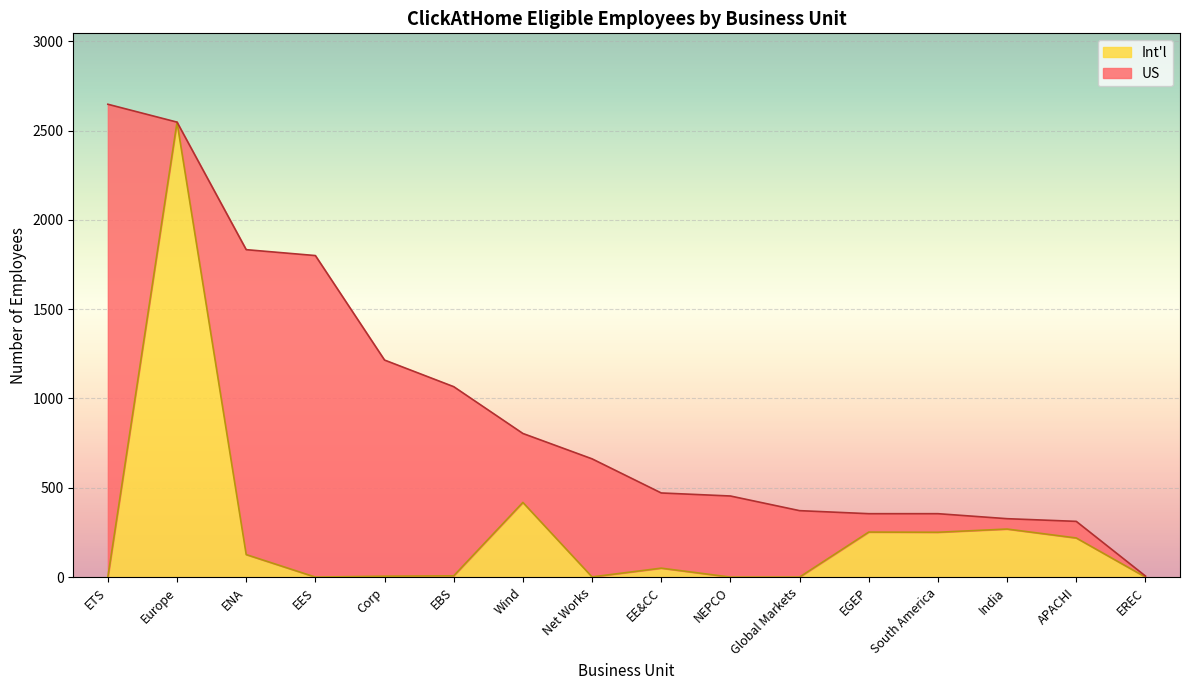

List the labels in order of value, largest first.

Europe, Wind, India, EGEP, South America, APACHI, ENA, EE&CC, EBS, Corp, Net Works, ETS, EES, NEPCO, Global Markets, EREC